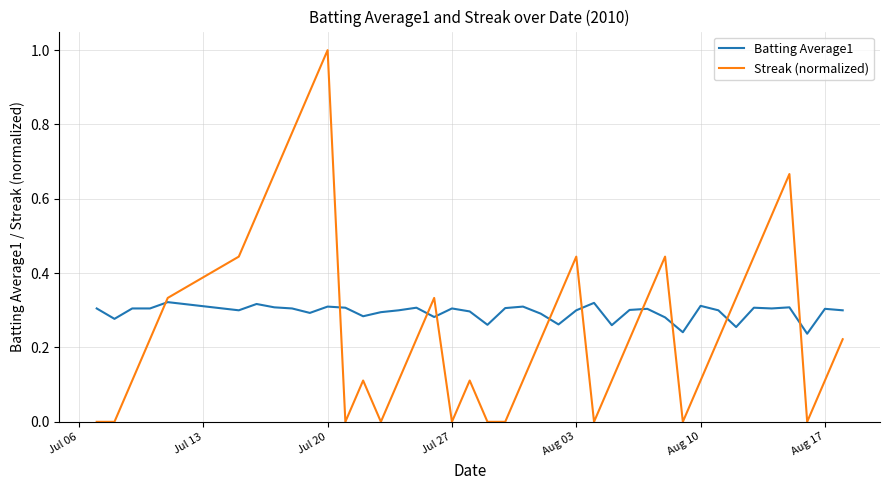

List the series in order of their peak value, highest first.

Streak (normalized), Batting Average1